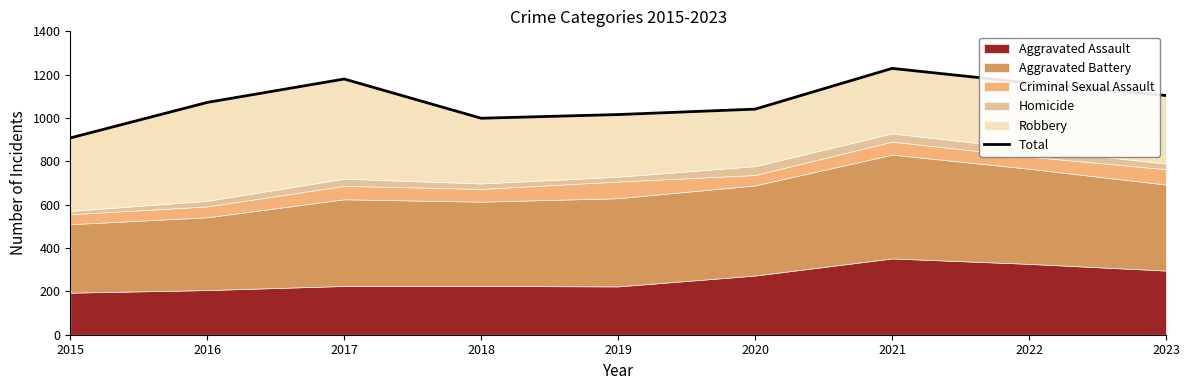

Does the chart display data point markers on the line(s)?

No